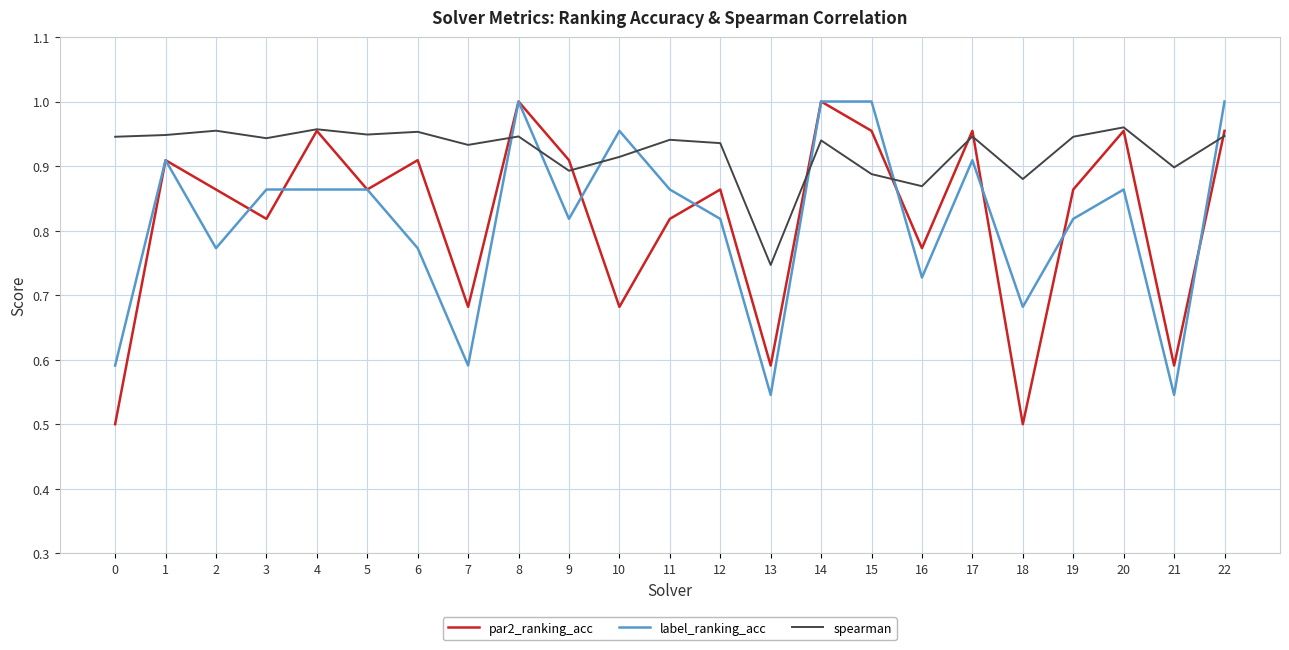

Does the chart have visible grid lines?

Yes